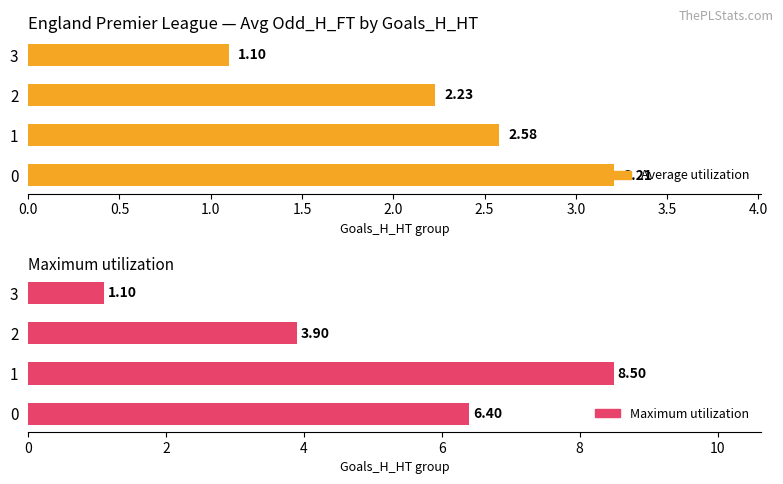

What is the value of the Maximum utilization bar at the 3rd from the left?

3.9